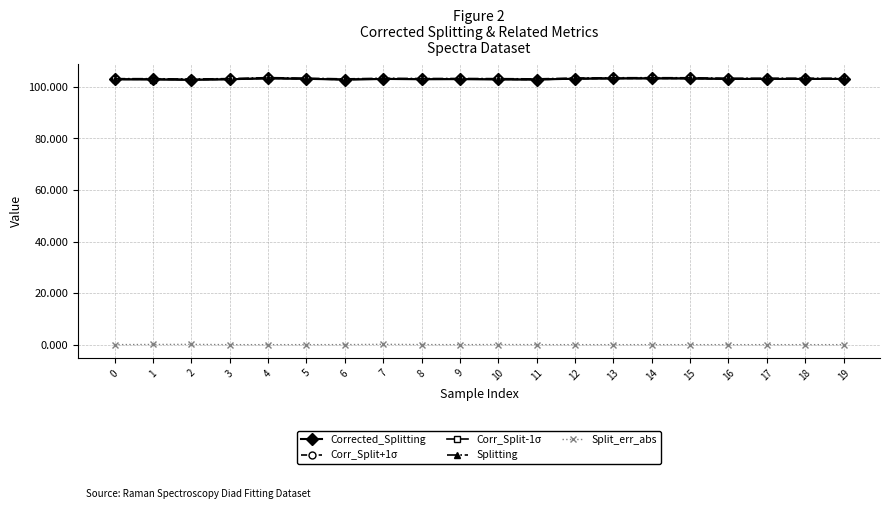

The value of Corrected_Splitting at 17 is 181.7. True or false?

False